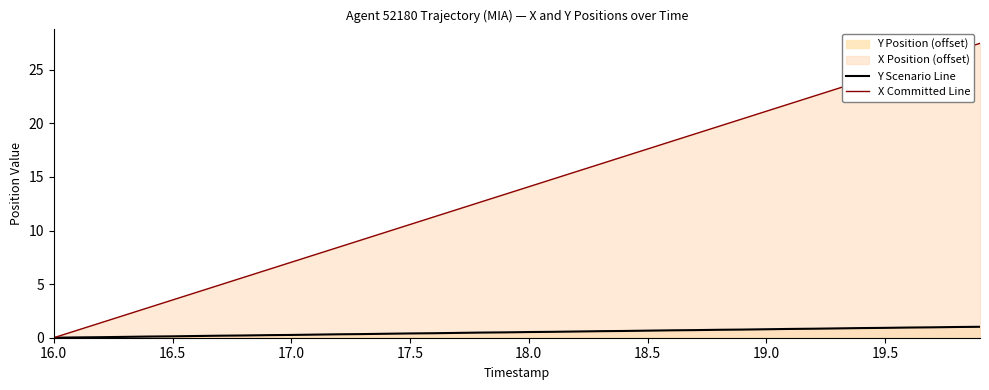

Which series has the largest total across all categories?

X Committed Line